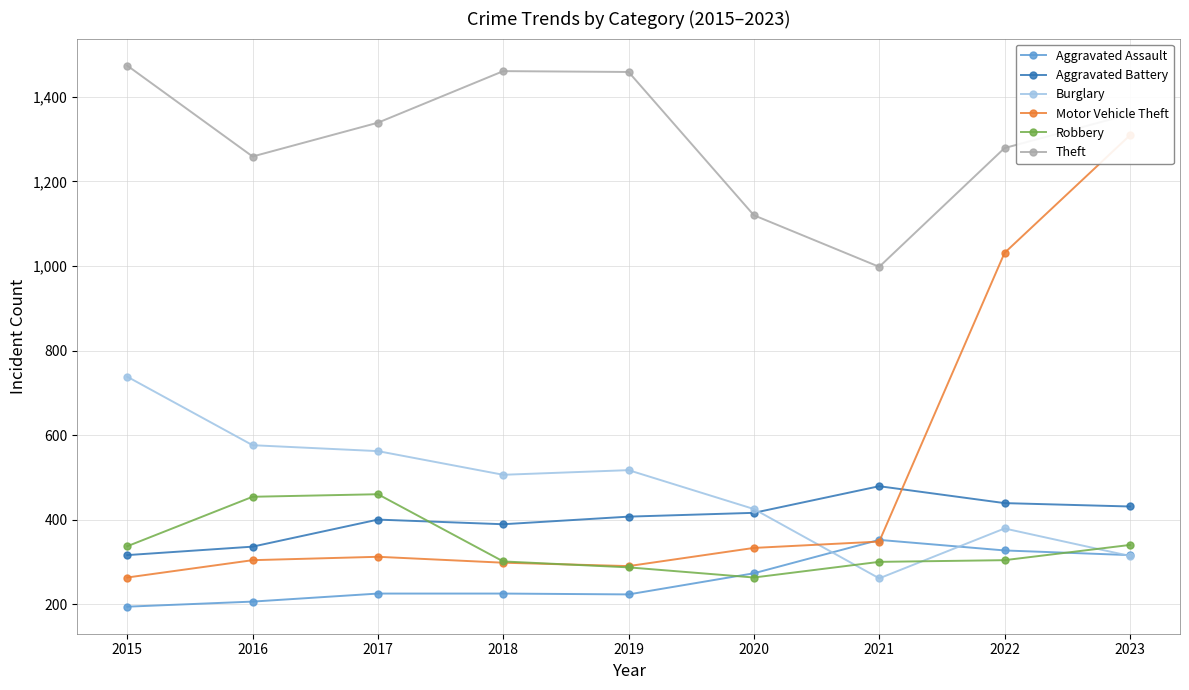

What is the difference between the second highest and minimum values in the Aggravated Assault series?

133